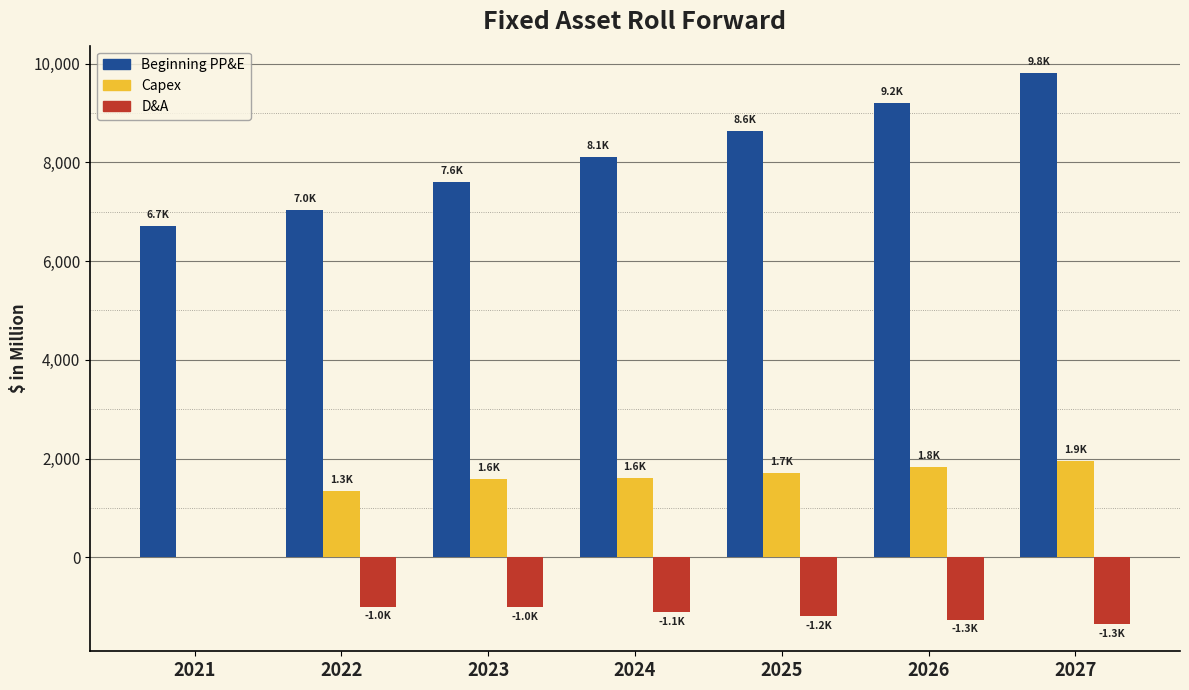

Is the value of Beginning PP&E at 2026 greater than the value of Capex at 2027?

Yes